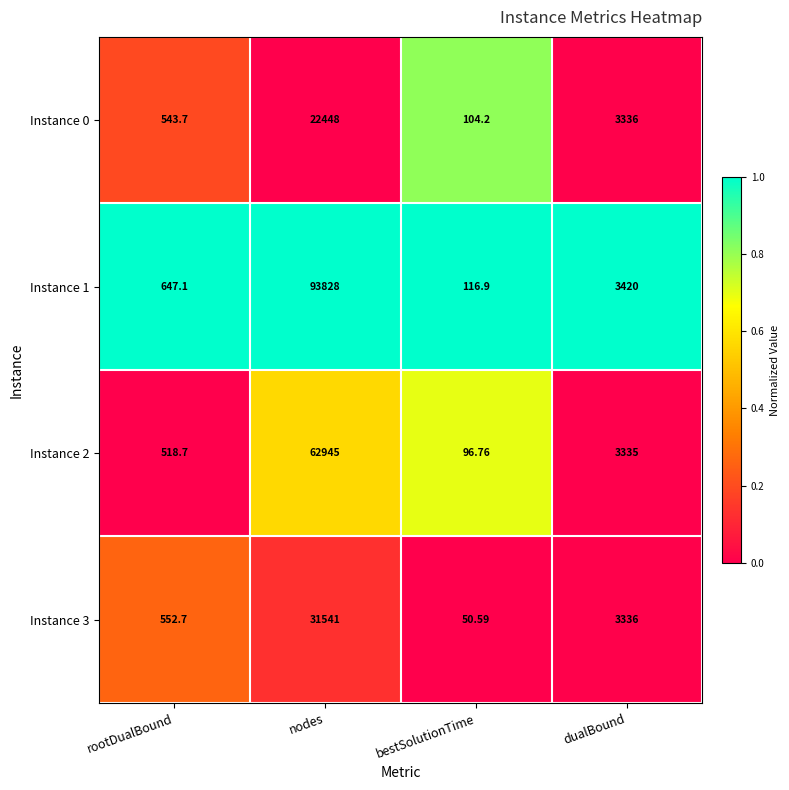

Count the number of data series in this chart.

4